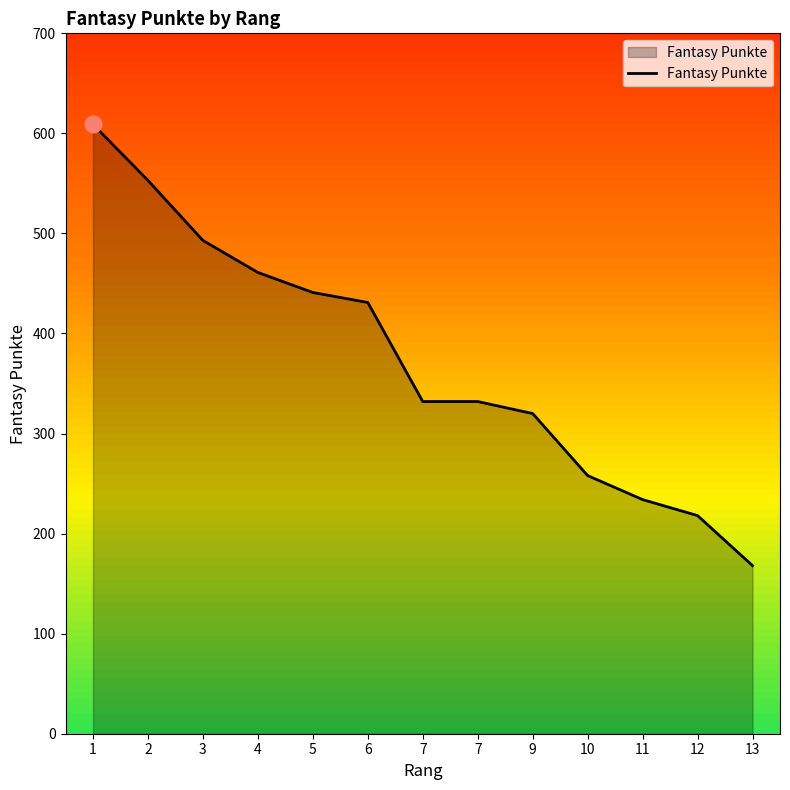

Reading left to right, what are all the values shown in this chart?

1=609	2=553	3=493	4=461	5=441	6=431	7=332	7=332	9=320	10=258	11=234	12=218	13=168